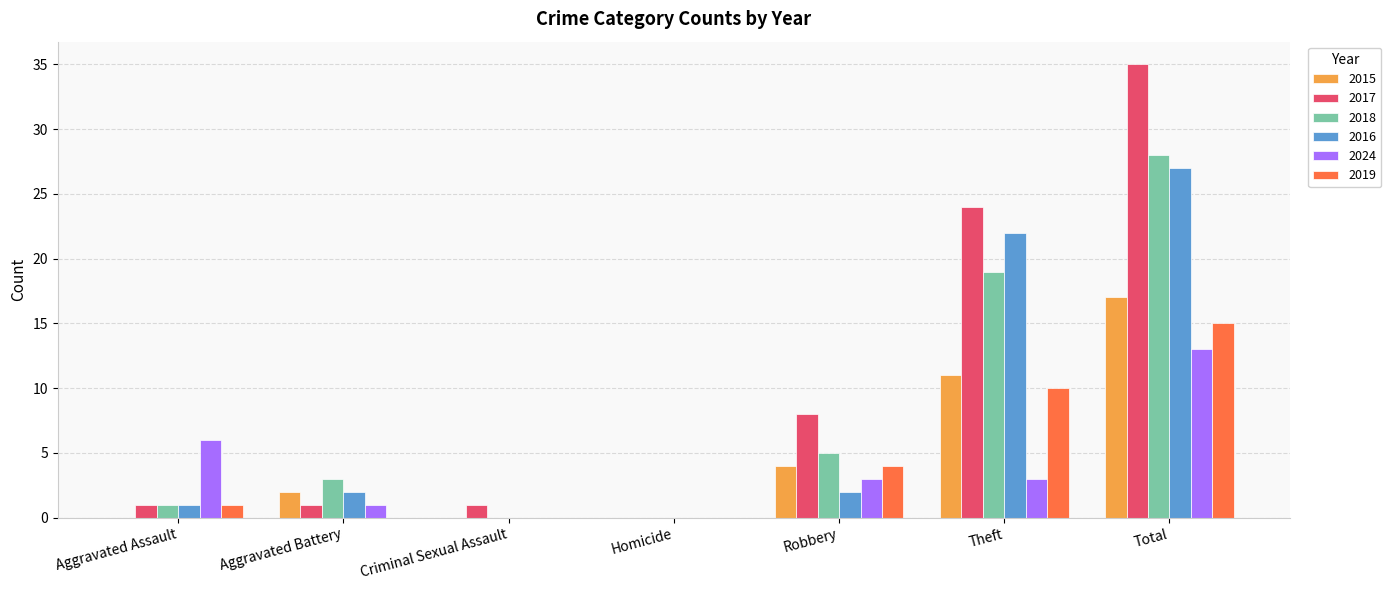

At which category is the sum across all series the highest?

Total